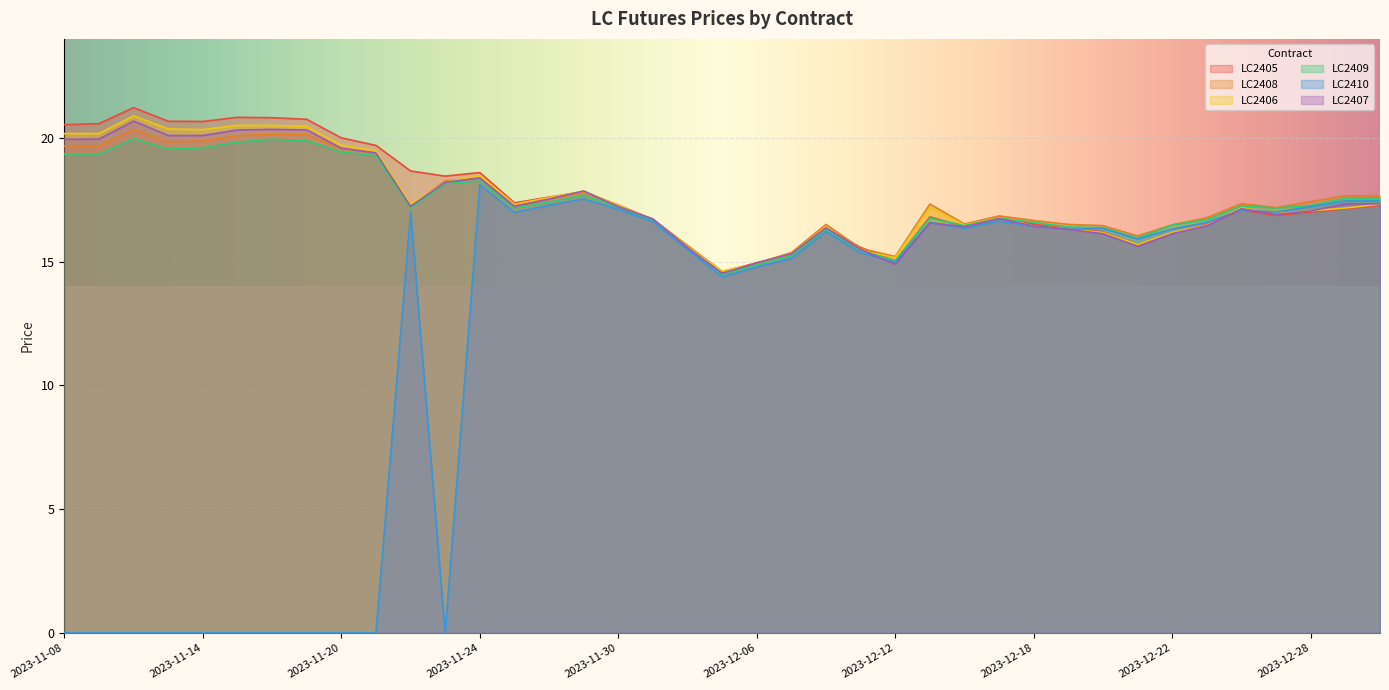

At which label is LC2410 closest to 9?

2023-12-05